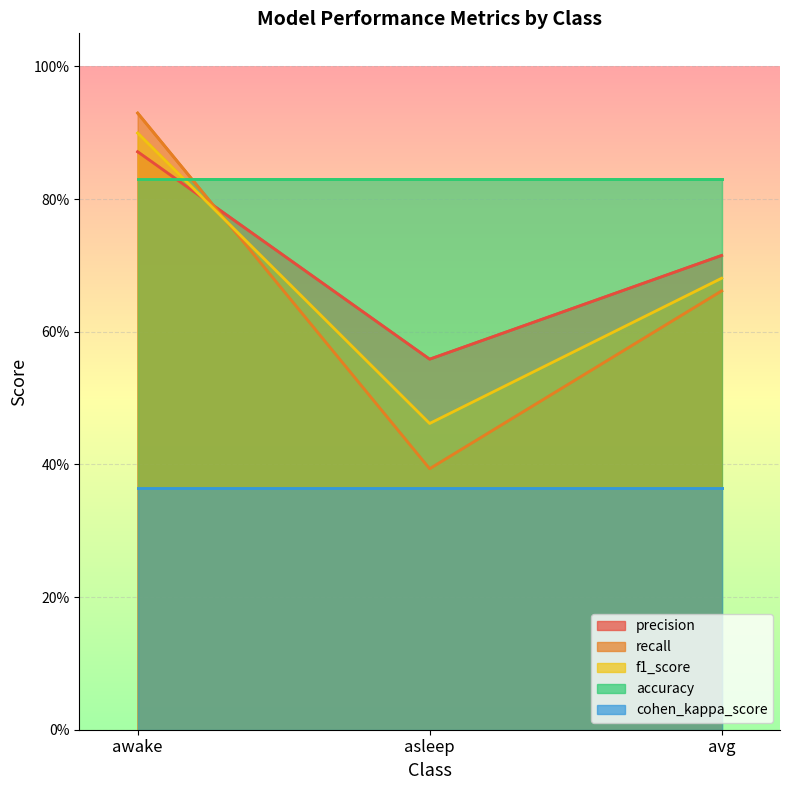

What is the difference between the recall values at asleep and awake?

0.5